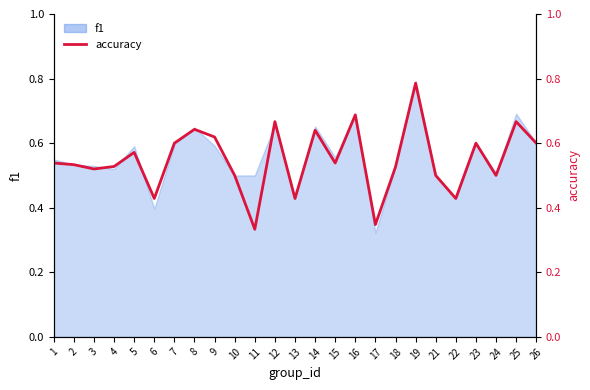

What is the change in value from 5 to 19?

+0.2